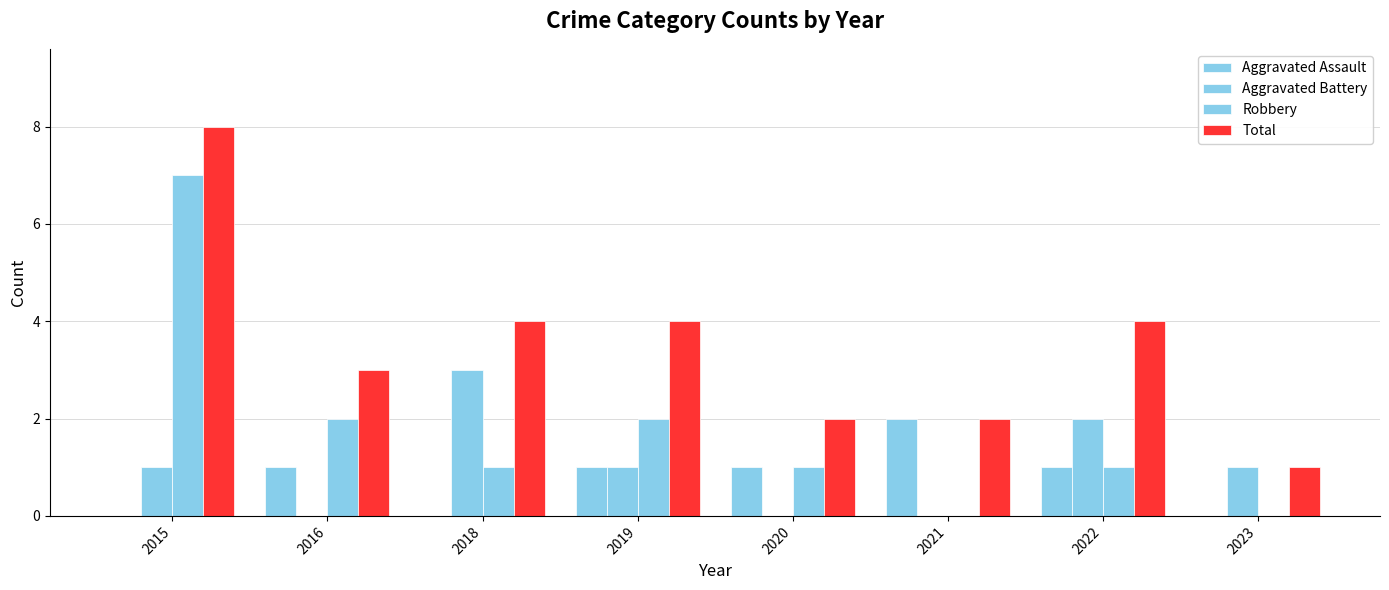

What is the difference between the Aggravated Battery values at 2015 and 2021?

1